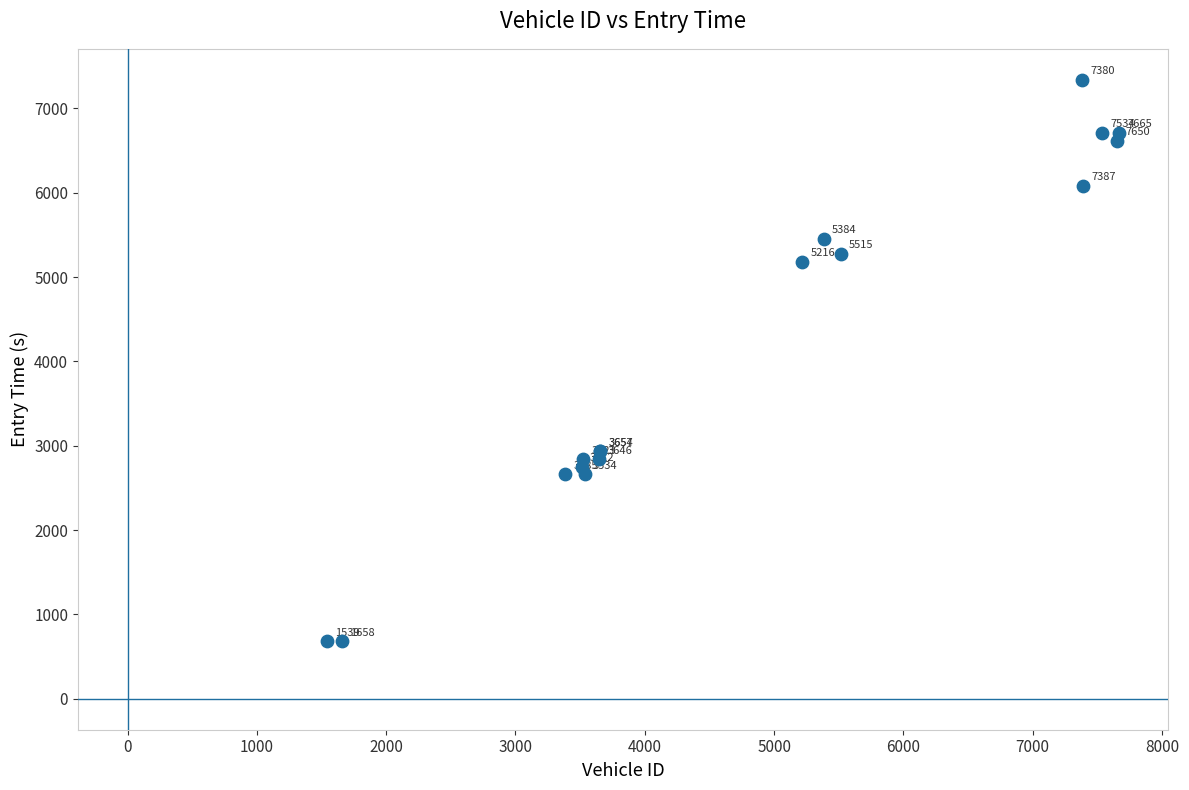

What Y value in the scatter plot is closest to 4009?

2934.2